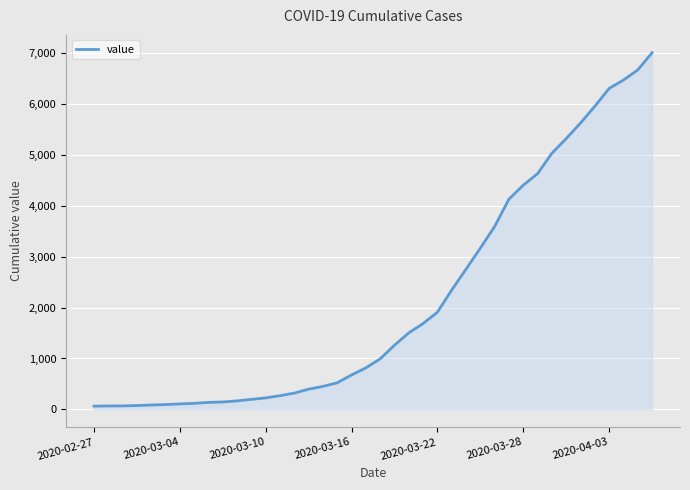

What is the greatest value displayed?

7004